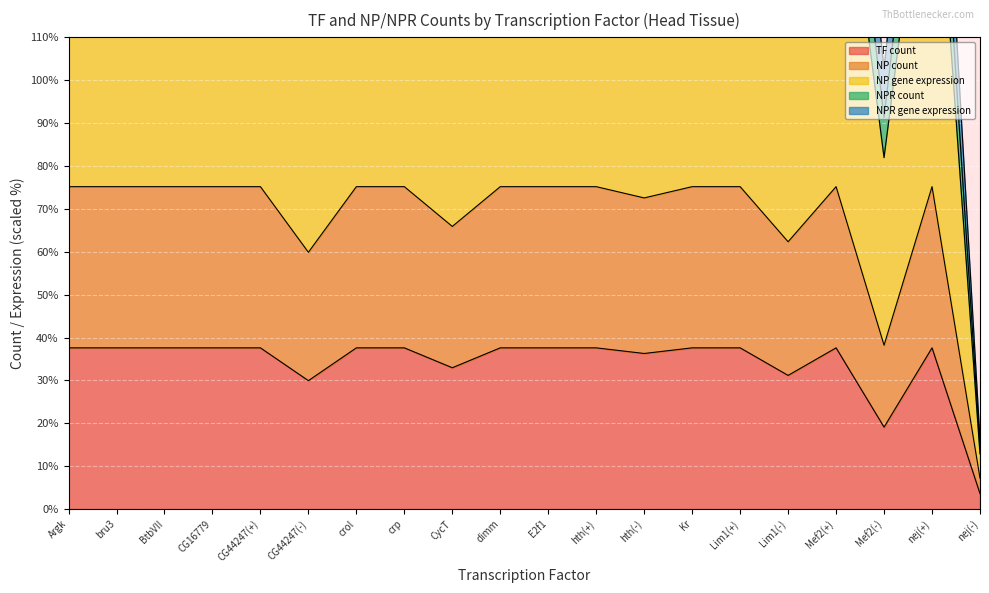

True or false: TF count has a value of 12.5 at crol.

False